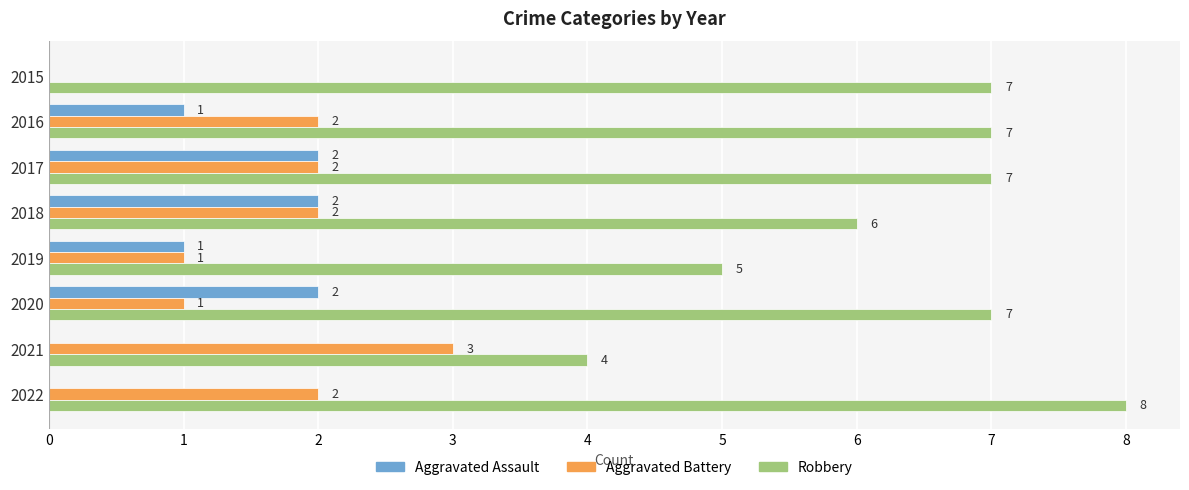

What is the sum of the Aggravated Battery values at 2016 and 2020?

3